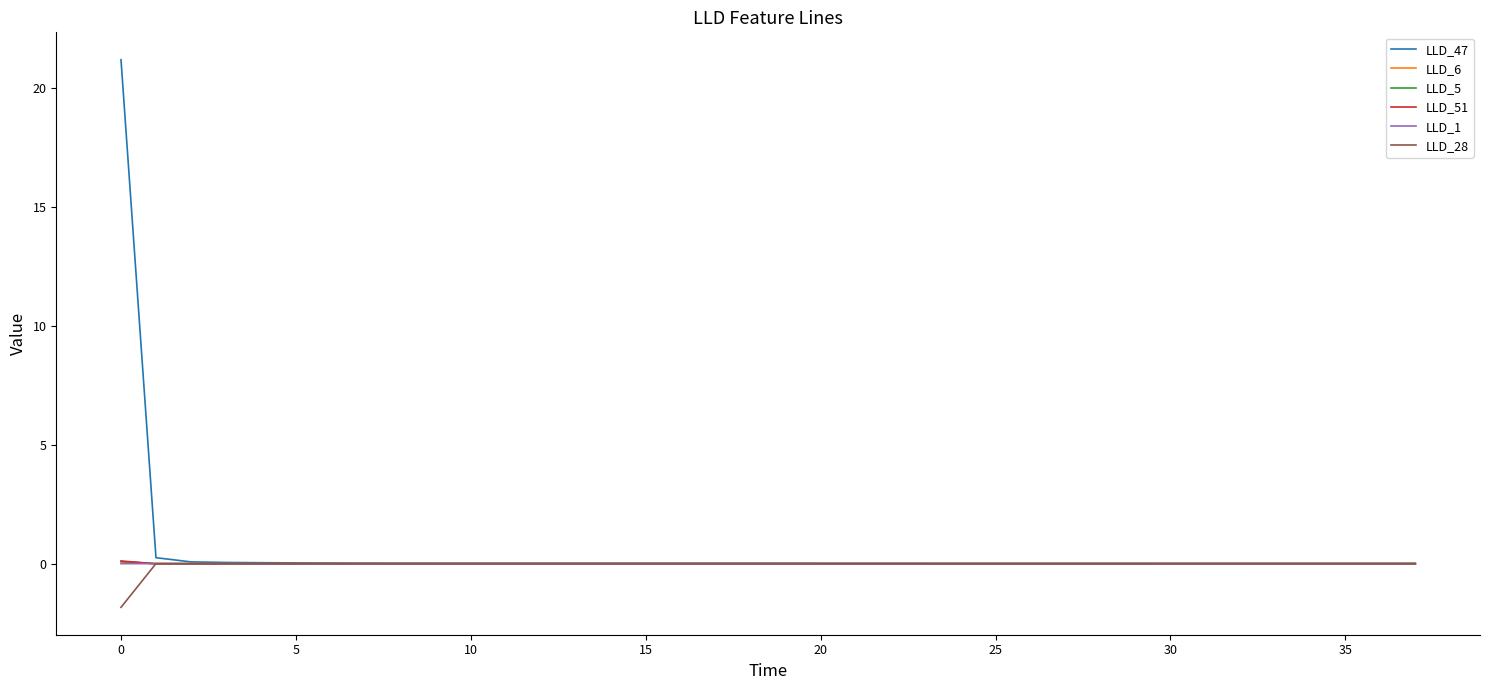

What is the difference between the maximum and minimum values in the LLD_47 series?

21.2